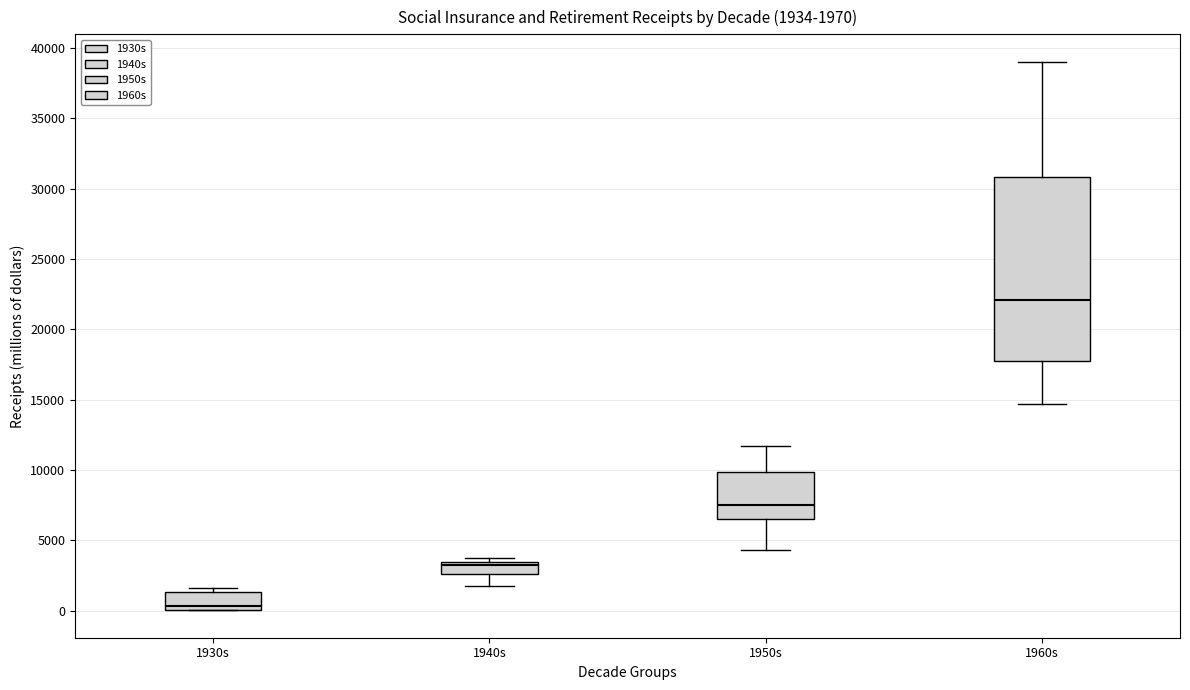

Which box's median line is the highest?

1960s